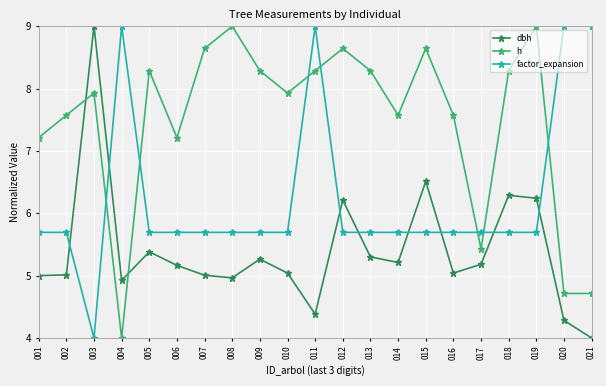

Read the h value at 019.

9.0